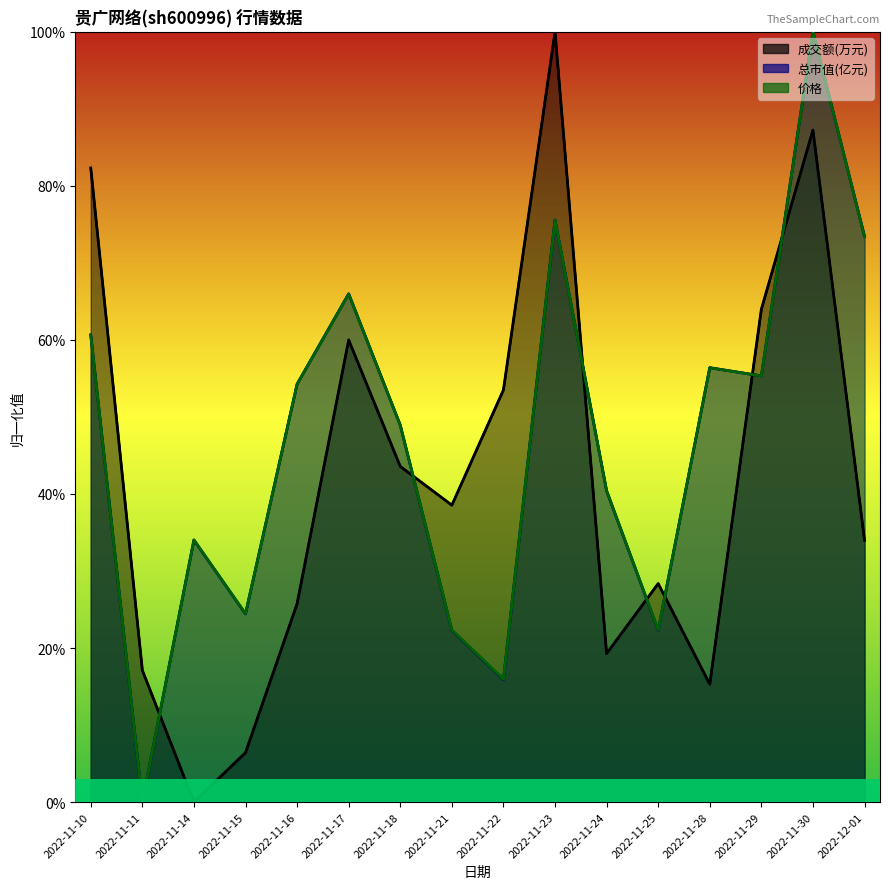

How many times do 成交额(万元) and 总市值(亿元) cross each other?

7